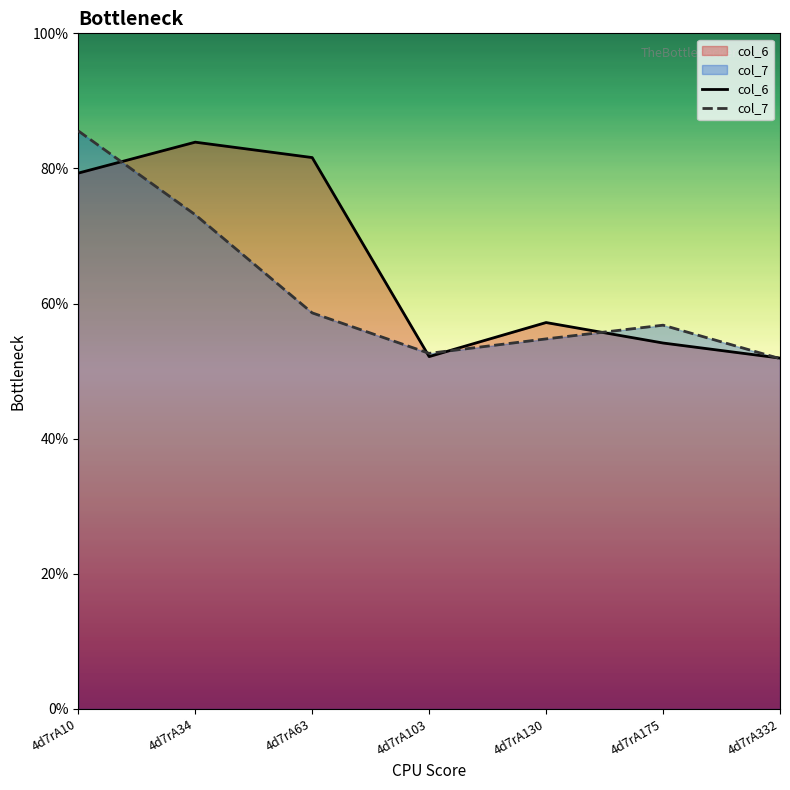

What value does the col_6 series have at 4d7rA63?

8.2